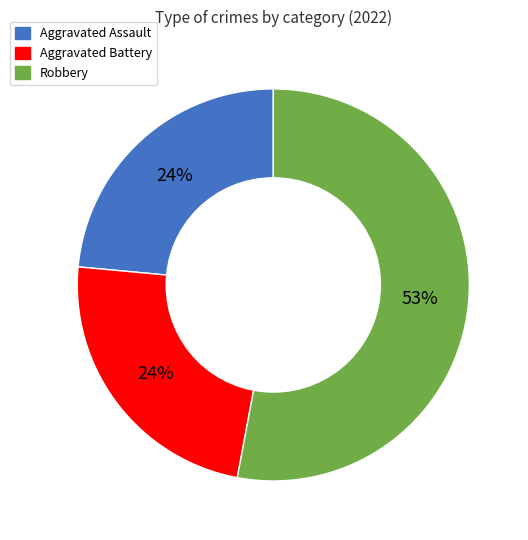

Is there any slice that represents more than half of the pie?

Yes